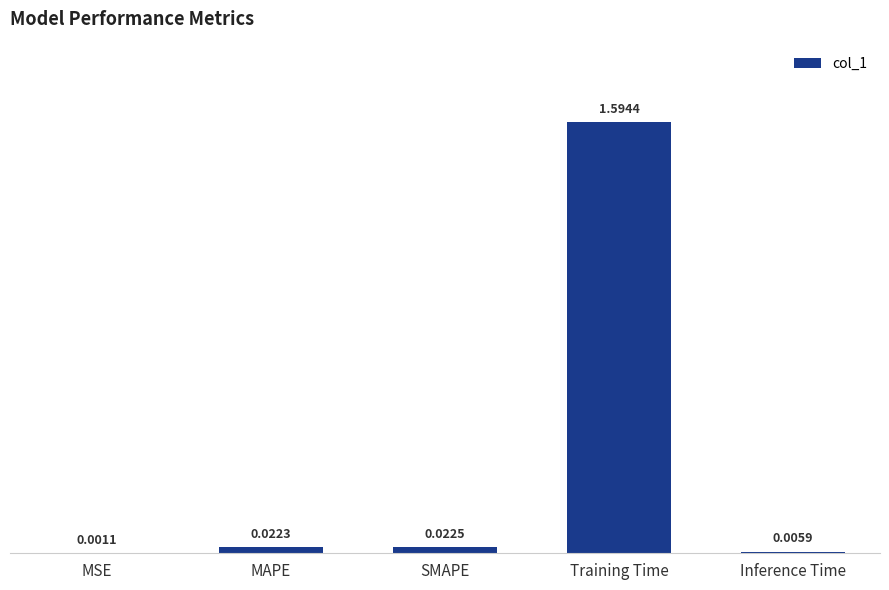

Which category has the highest value across all series?

Training Time